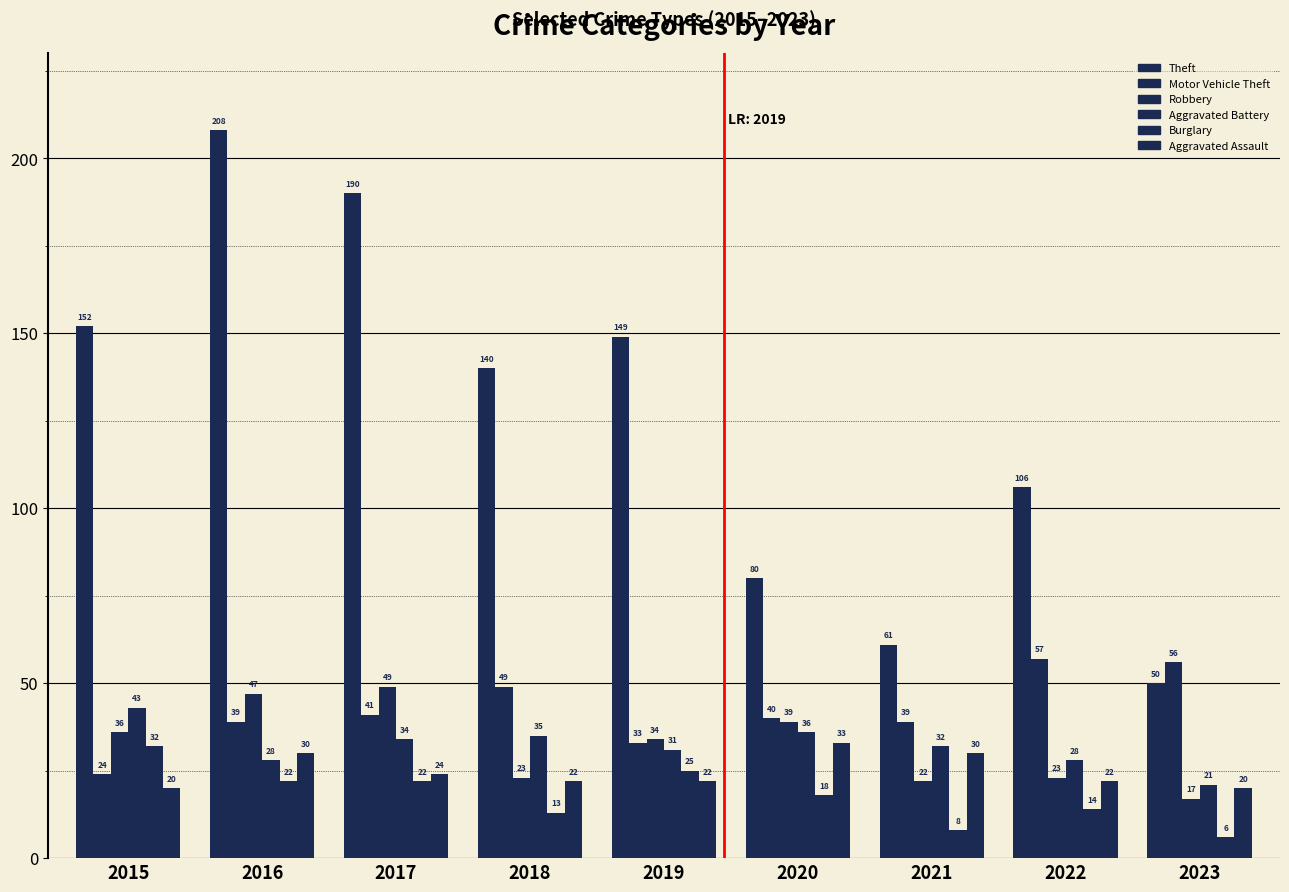

How many bars are there in each group?

6